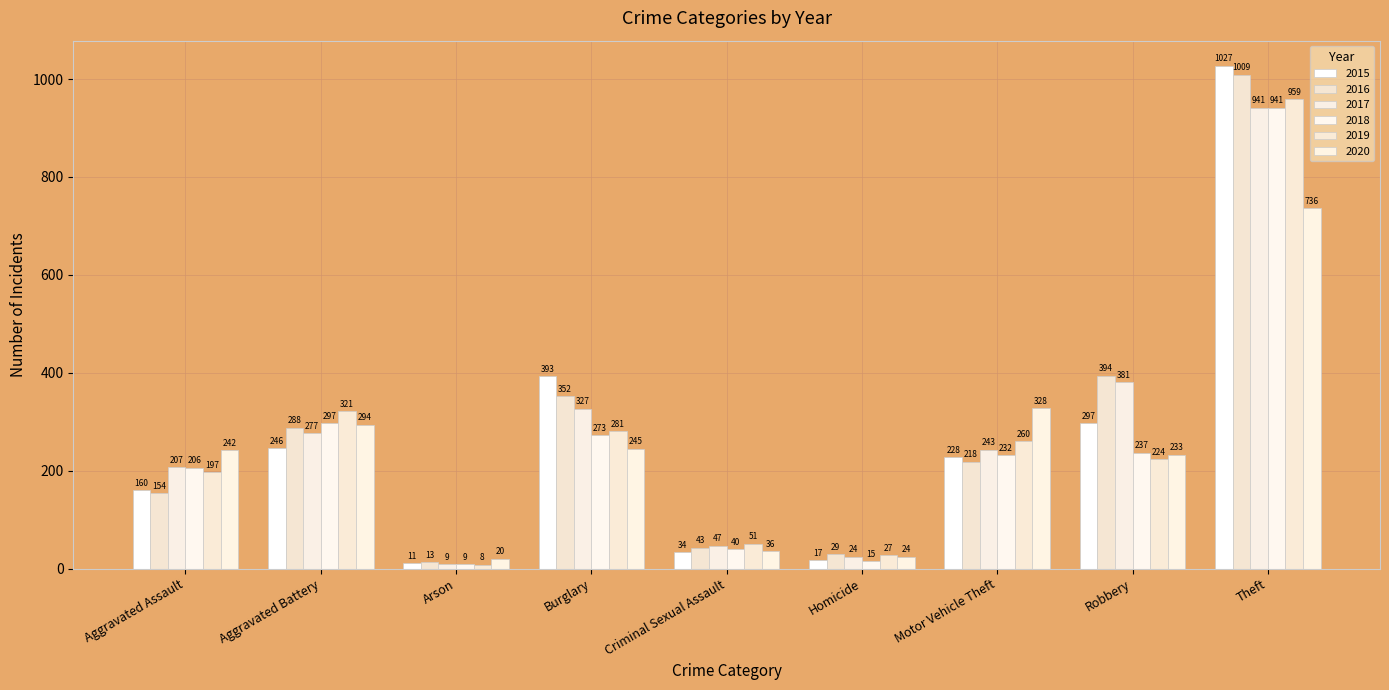

Which has a higher value, Aggravated Assault or Motor Vehicle Theft?

Motor Vehicle Theft